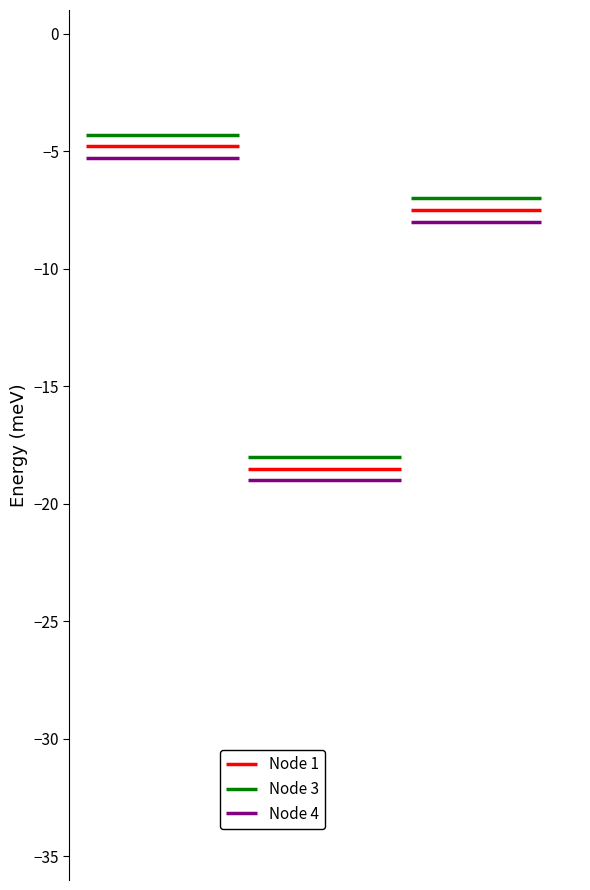

How many lines are shown in the chart?

3